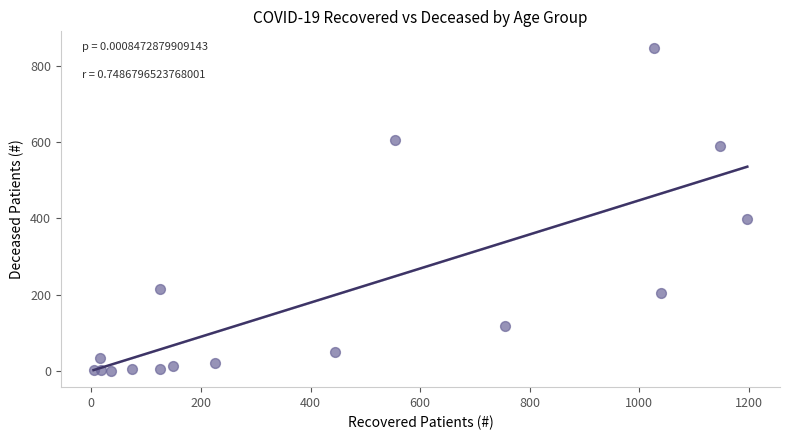

What is the range of Y values (max minus min)?

848